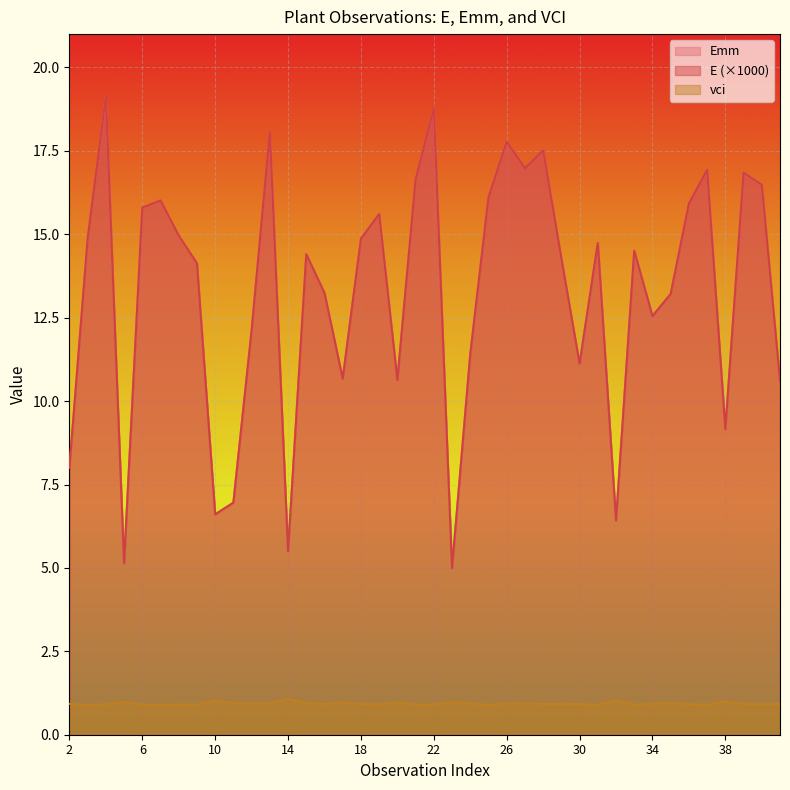

Is it true that E equals 5.9 at 27?

False